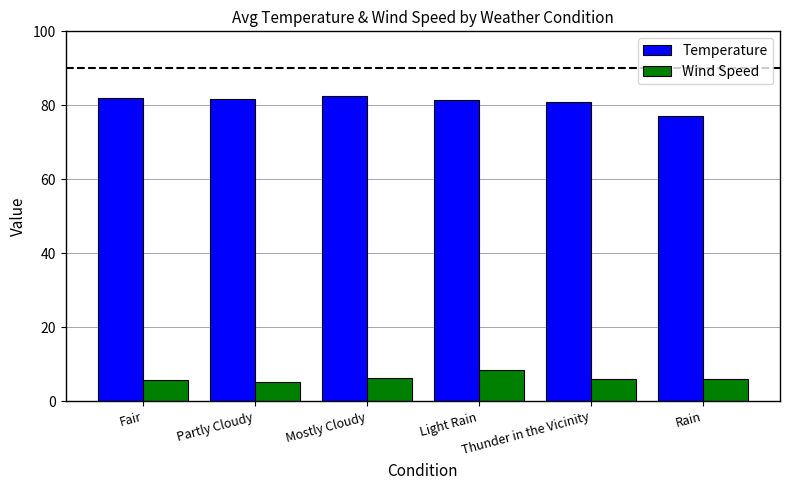

What is the difference between the maximum and minimum values in the Temperature series?

5.6